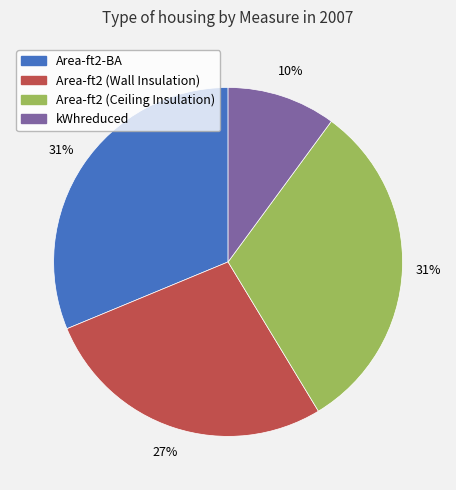

Do kWhreduced and Area-ft2 (Ceiling Insulation) together represent more than half of the pie?

No